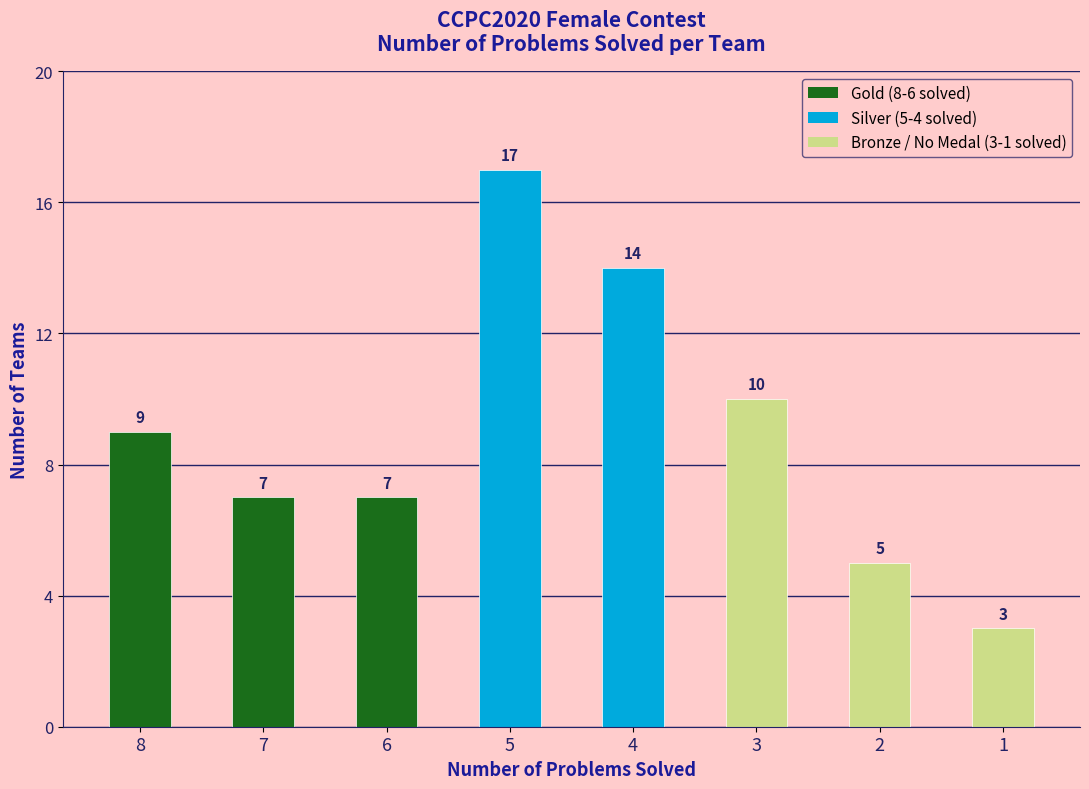

True or false: the data shows 17 at 5.

True